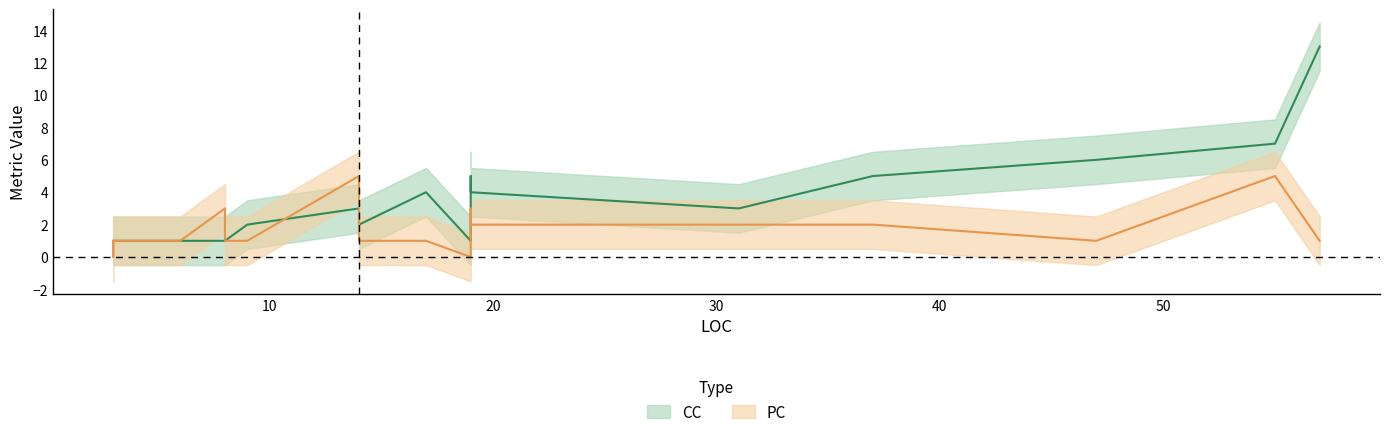

True or false: CC and PC cross at least once.

True